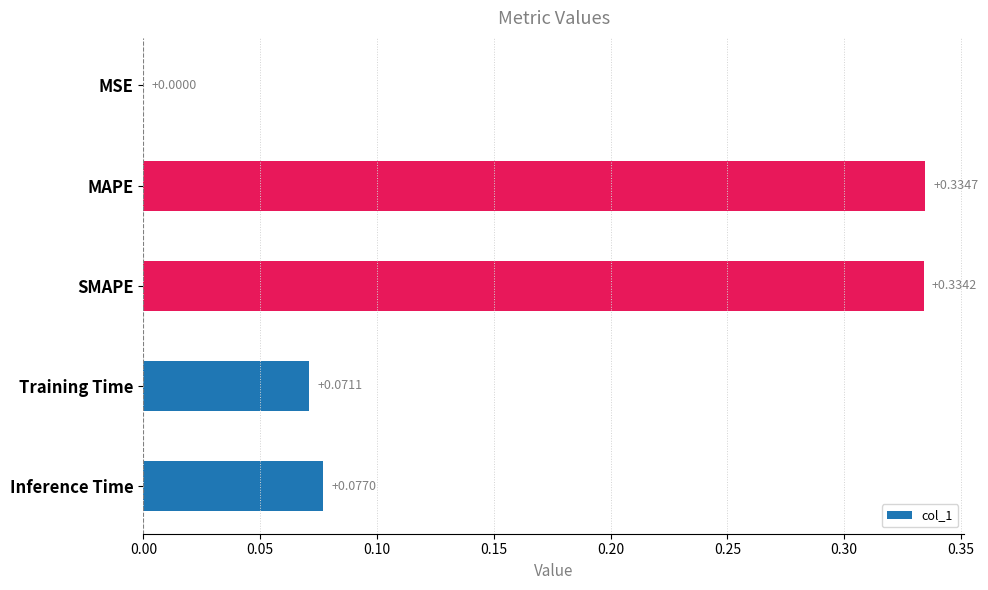

Which has a higher value, SMAPE or Training Time?

SMAPE